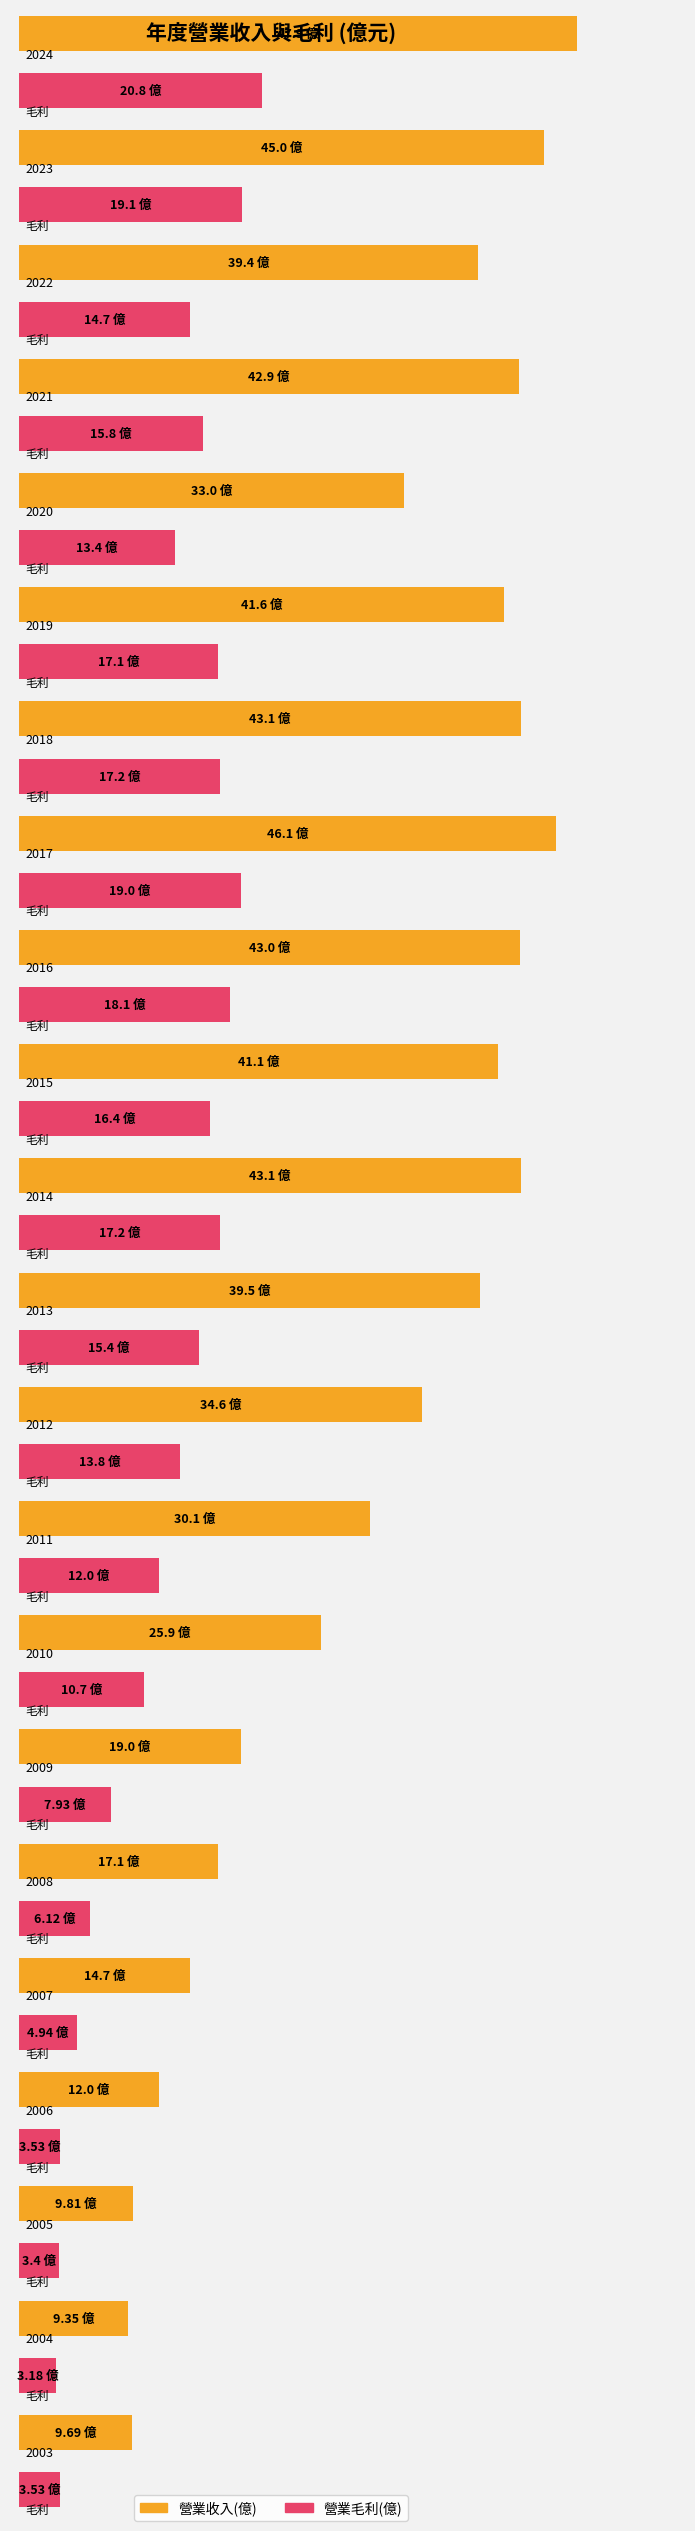

What is the sum of the 營業收入(億) values at 2015 and 2010?

67.0